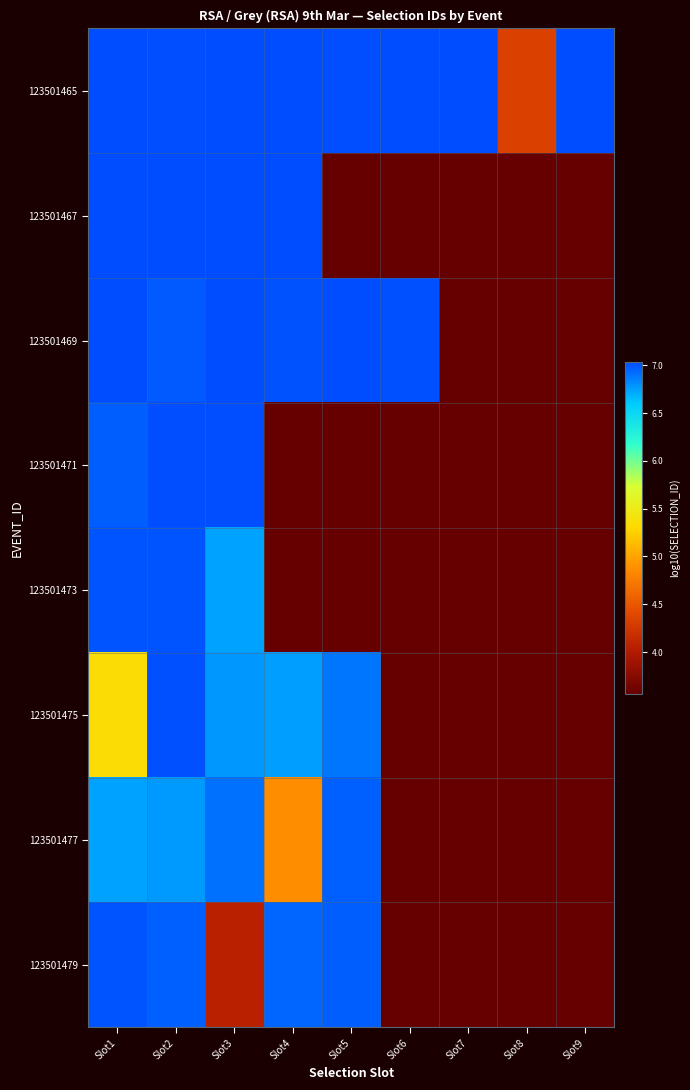

Reading right to left, extract all data points from this chart.

123501465: Slot9=7.0	Slot8=4.3	Slot7=7.0	Slot6=7.0	Slot5=7.0	Slot4=7.0	Slot3=7.0	Slot2=7.0	Slot1=7.0
123501467: Slot9=3.6	Slot8=3.6	Slot7=3.6	Slot6=3.6	Slot5=3.6	Slot4=7.0	Slot3=7.0	Slot2=7.0	Slot1=7.0
123501469: Slot9=3.6	Slot8=3.6	Slot7=3.6	Slot6=7.0	Slot5=7.0	Slot4=7.0	Slot3=7.0	Slot2=7.0	Slot1=7.0
123501471: Slot9=3.6	Slot8=3.6	Slot7=3.6	Slot6=3.6	Slot5=3.6	Slot4=3.6	Slot3=7.0	Slot2=7.0	Slot1=7.0
123501473: Slot9=3.6	Slot8=3.6	Slot7=3.6	Slot6=3.6	Slot5=3.6	Slot4=3.6	Slot3=6.7	Slot2=7.0	Slot1=7.0
123501475: Slot9=3.6	Slot8=3.6	Slot7=3.6	Slot6=3.6	Slot5=6.9	Slot4=6.8	Slot3=6.8	Slot2=7.0	Slot1=5.3
123501477: Slot9=3.6	Slot8=3.6	Slot7=3.6	Slot6=3.6	Slot5=7.0	Slot4=4.9	Slot3=6.9	Slot2=6.8	Slot1=6.7
123501479: Slot9=3.6	Slot8=3.6	Slot7=3.6	Slot6=3.6	Slot5=7.0	Slot4=6.9	Slot3=4.1	Slot2=7.0	Slot1=7.0